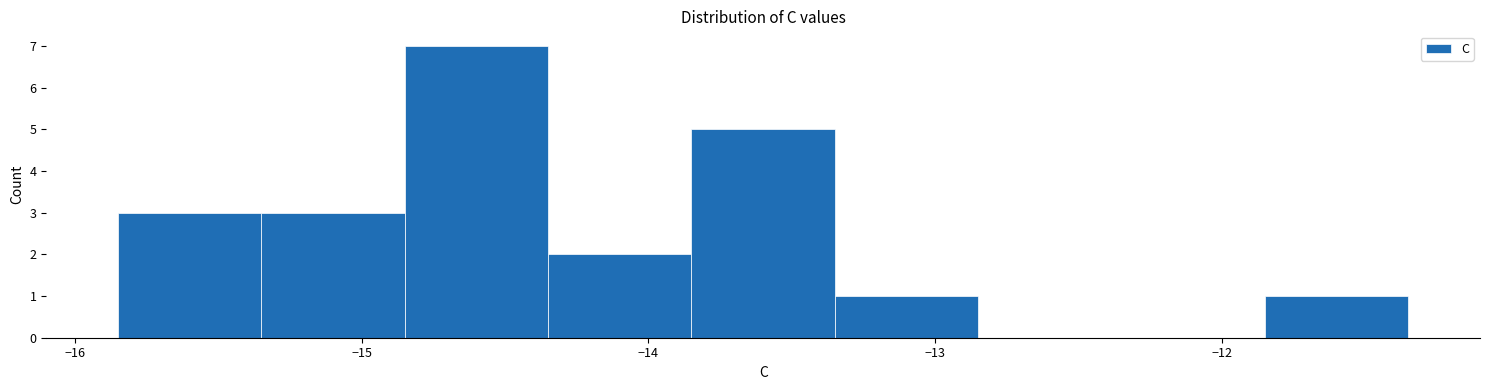

Reading left to right, list every bar in this chart as the range it spans on the x-axis followed by its height. Neither the bar edges nor the heights are printed on the chart, so give them approximately, as read against the axes.

-15.85 to -15.35: 3
-15.35 to -14.85: 3
-14.85 to -14.35: 7
-14.35 to -13.85: 2
-13.85 to -13.35: 5
-13.35 to -12.85: 1
-12.85 to -12.35: 0
-12.35 to -11.85: 0
-11.85 to -11.35: 1